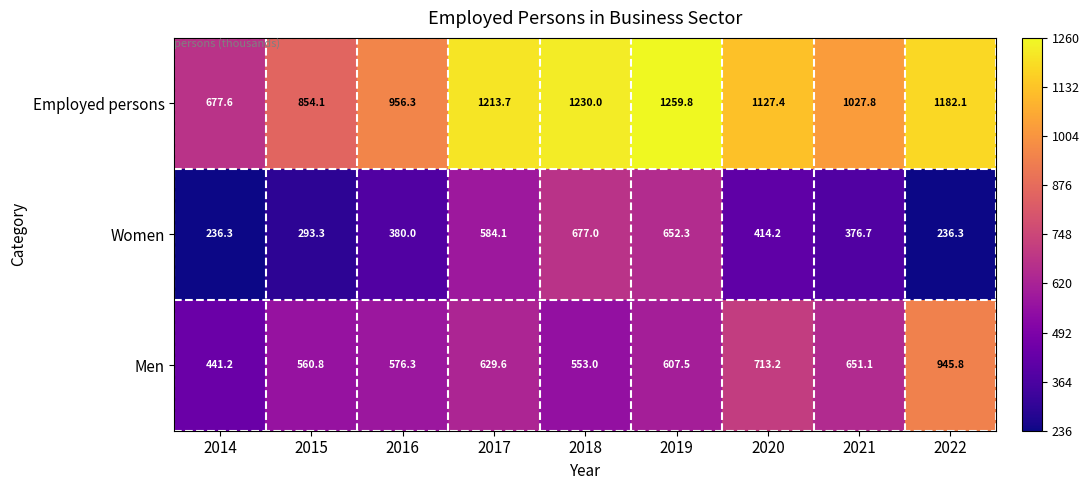

Which series has the largest total across all categories?

Employed persons